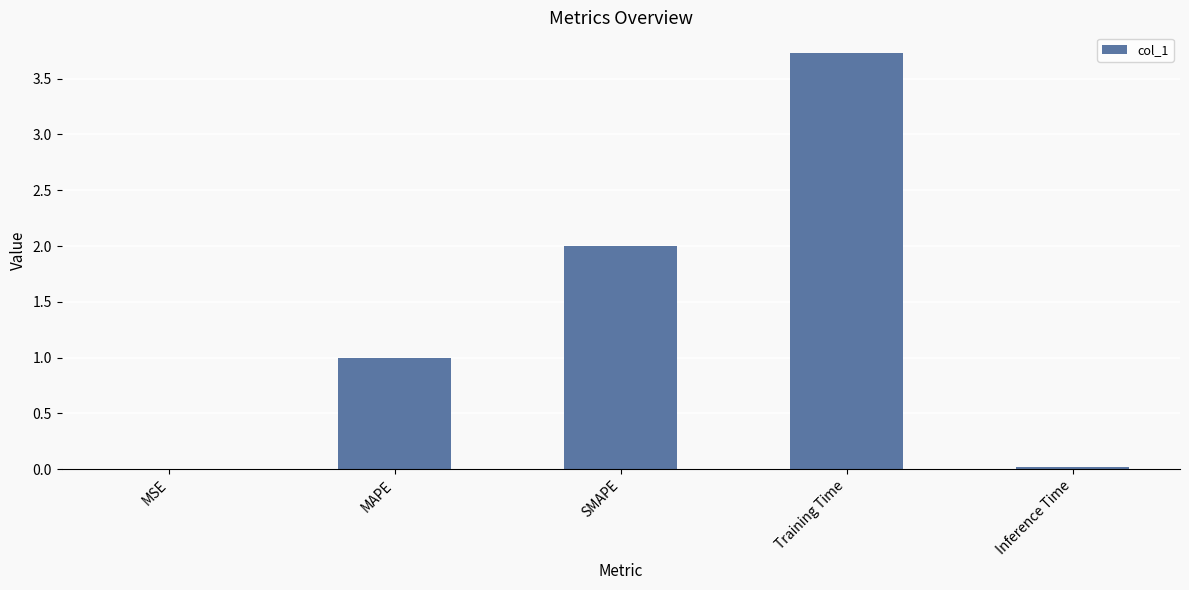

What is the approximate value at SMAPE?

2.0